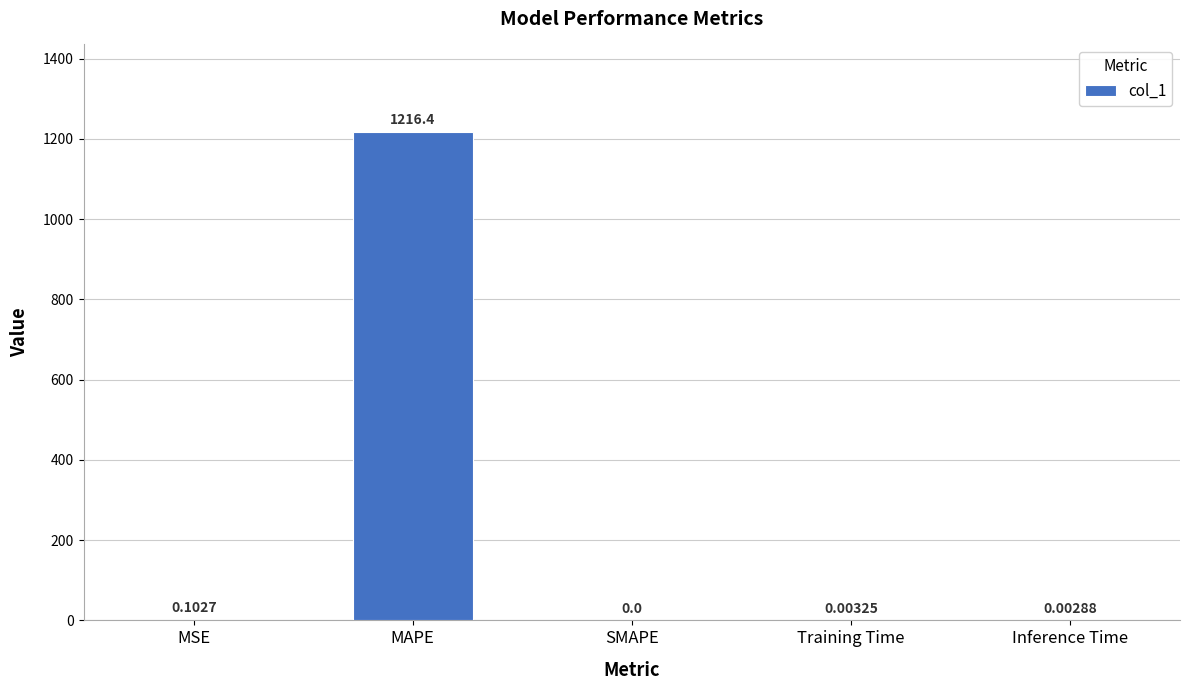

At which category does the chart reach its peak across all series?

MAPE